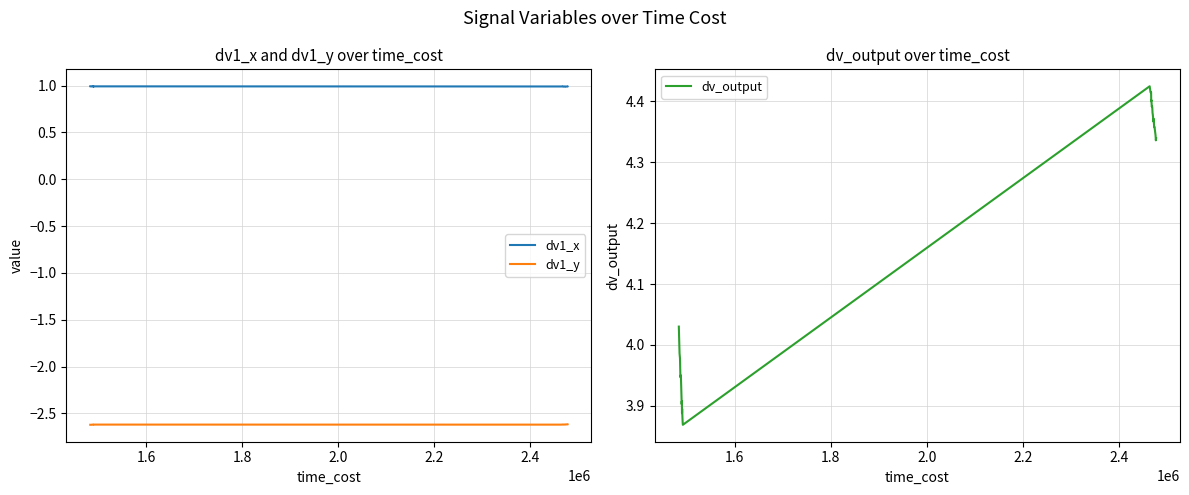

True or false: dv1_x and dv_output cross at least once.

False